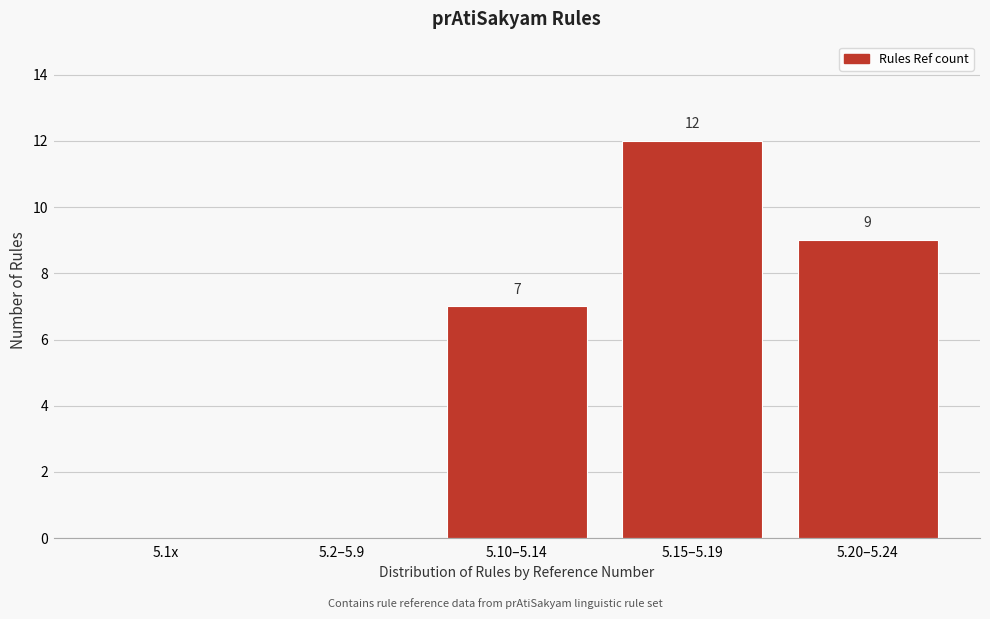

Reading left to right, list all the values displayed in this chart.

5.1x=0	5.2–5.9=0	5.10–5.14=7	5.15–5.19=12	5.20–5.24=9